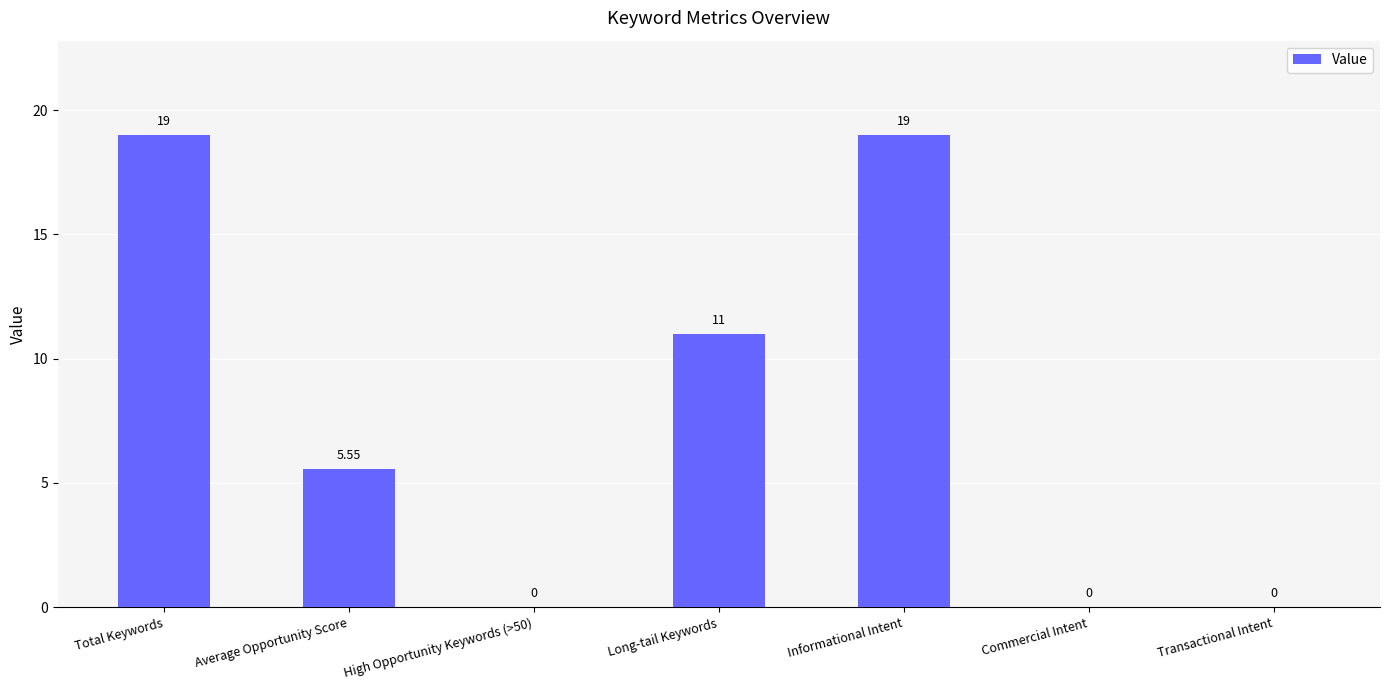

What is the sum of the values at Long-tail Keywords and Commercial Intent?

11.0